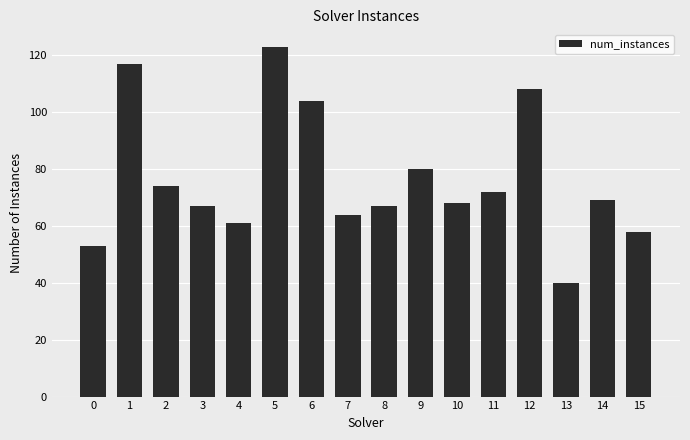

What is the maximum value shown in the chart?

123